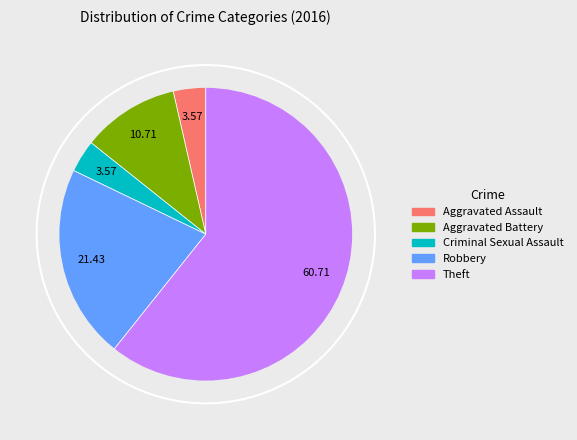

Which slice is the largest?

Theft